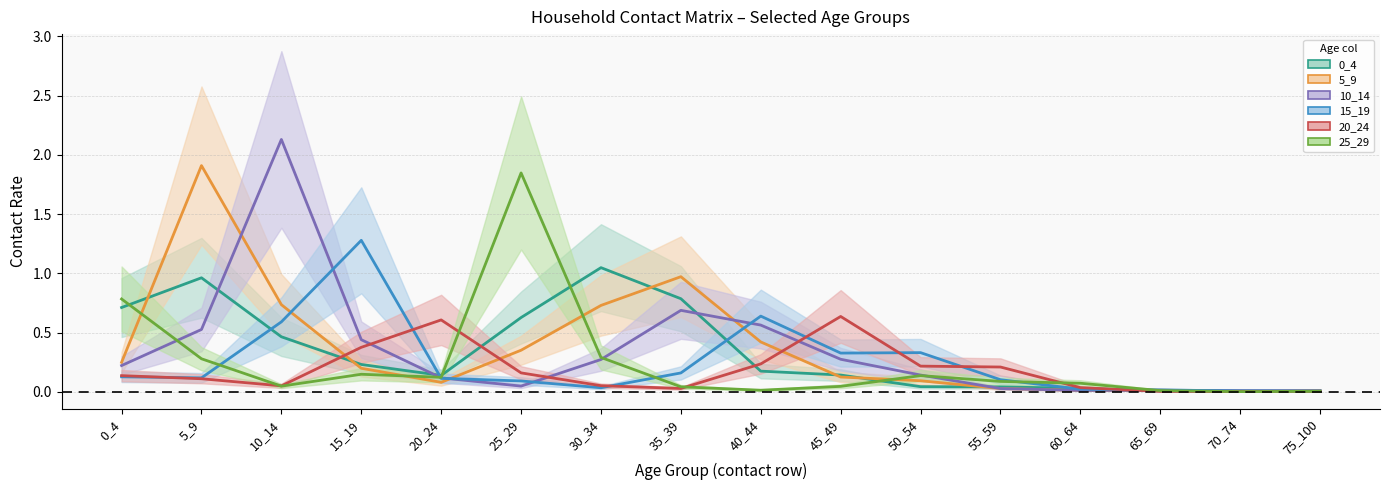

What is the maximum value for 5_9?

1.9